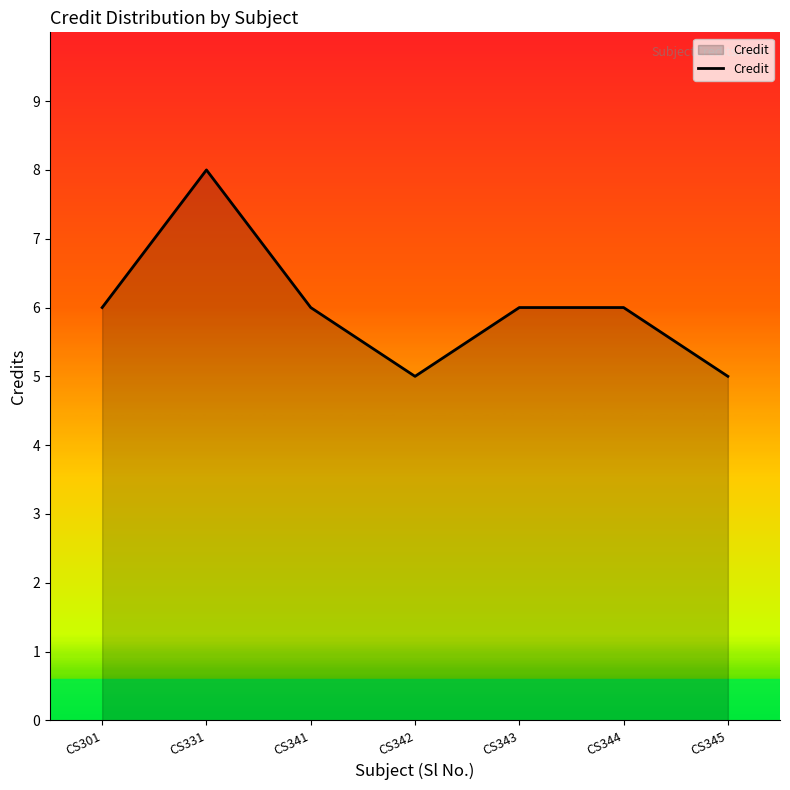

True or false: the data shows 2 at CS341.

False